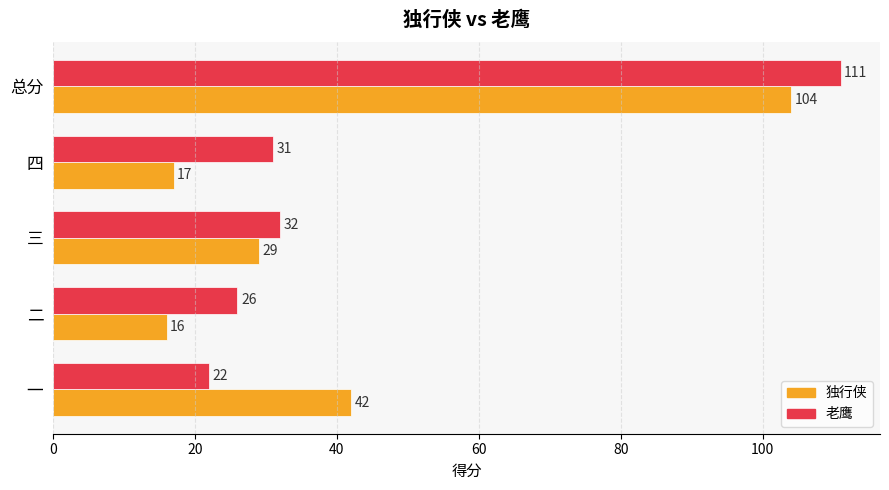

Count the number of data series in this chart.

2